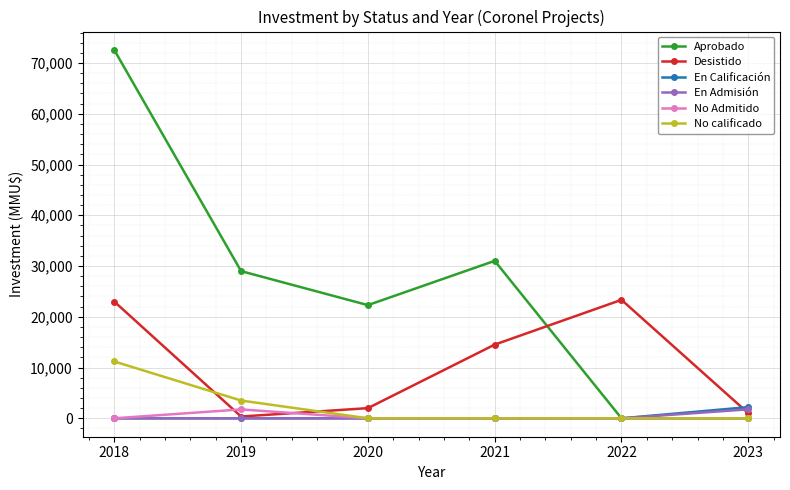

What is the maximum value for No calificado?

11200